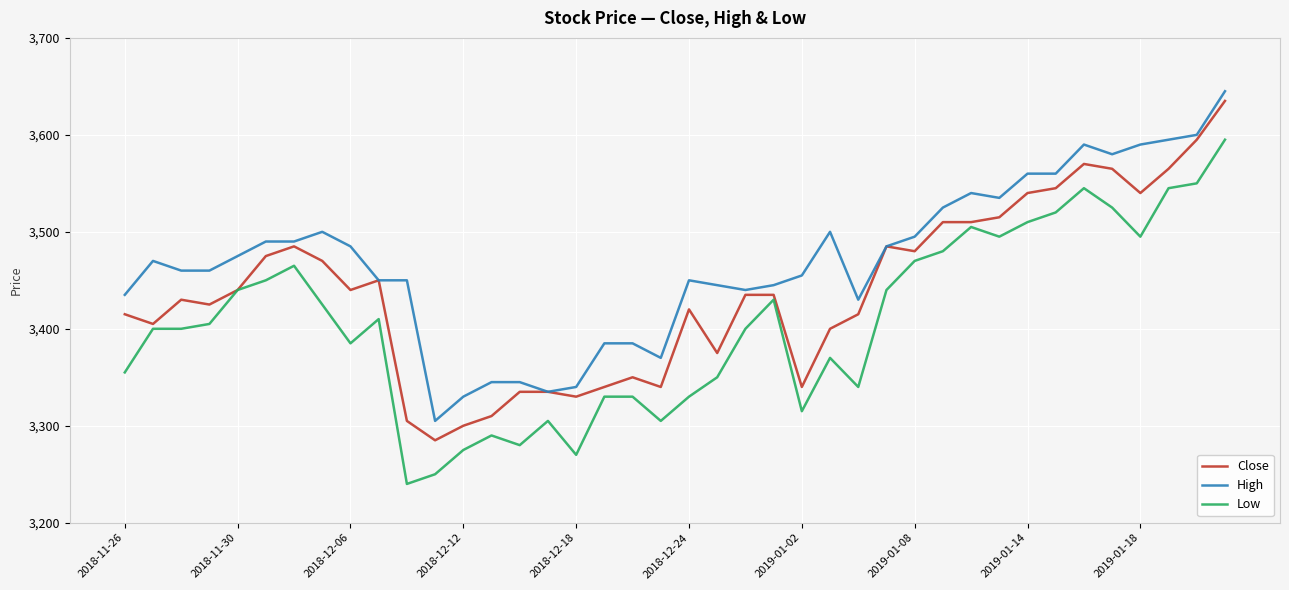

True or false: High and Low intersect in this chart.

False